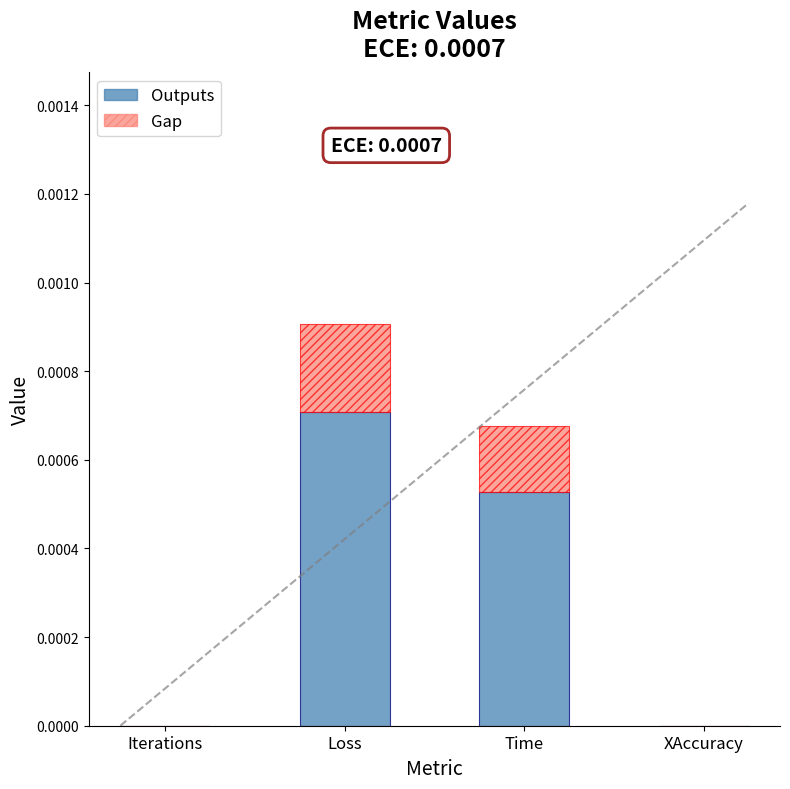

Which category has the highest value in the Outputs series?

Loss